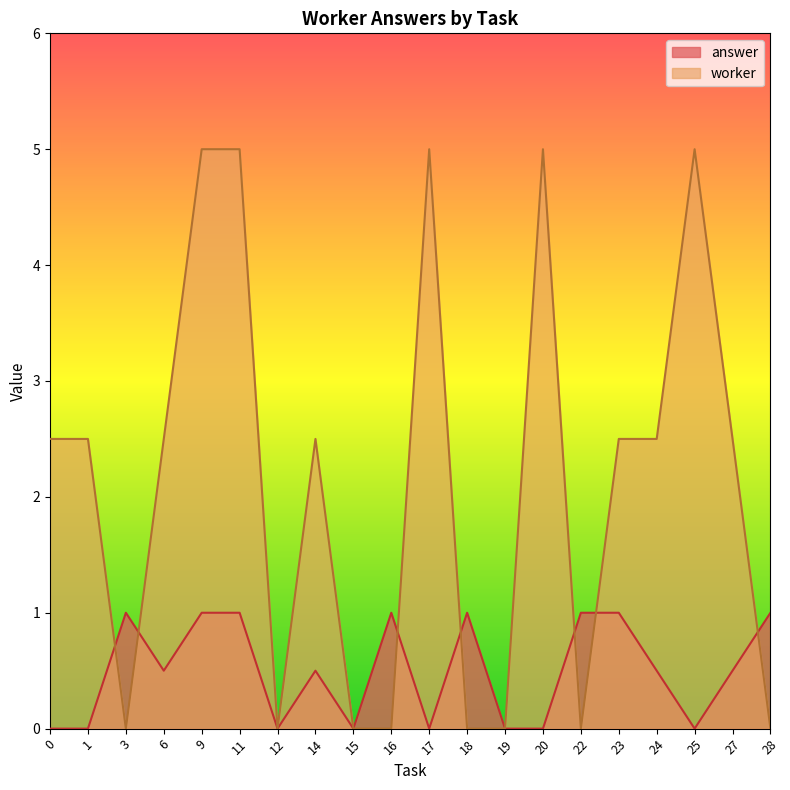

What is the highest value of the worker_mean series?

5.0